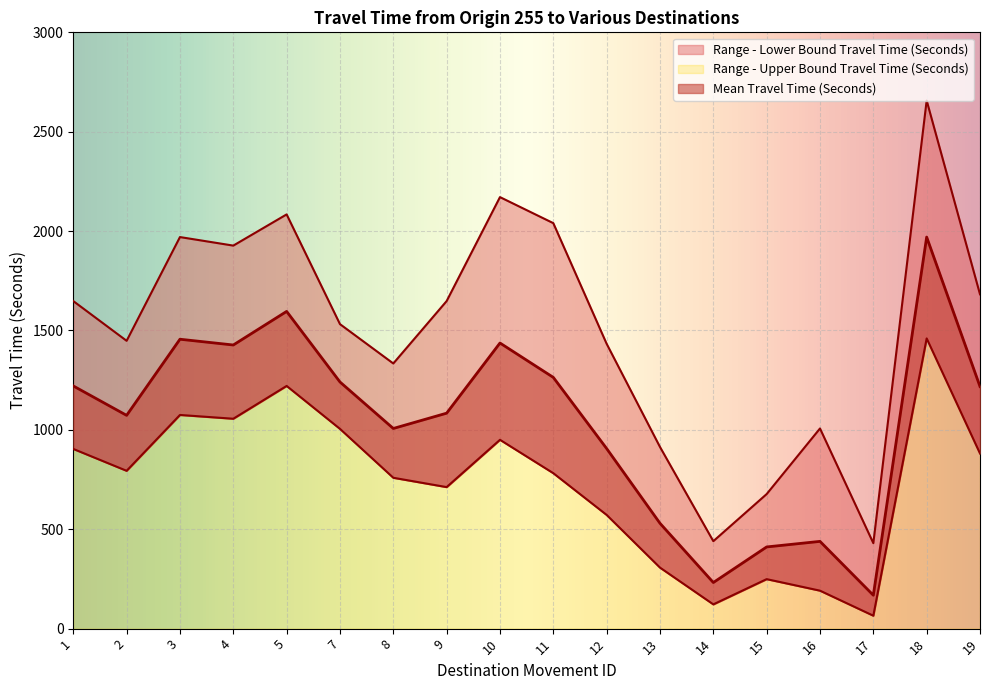

What are all the series names shown in the legend?

Mean Travel Time (Seconds), Range - Lower Bound Travel Time (Seconds), Range - Upper Bound Travel Time (Seconds)